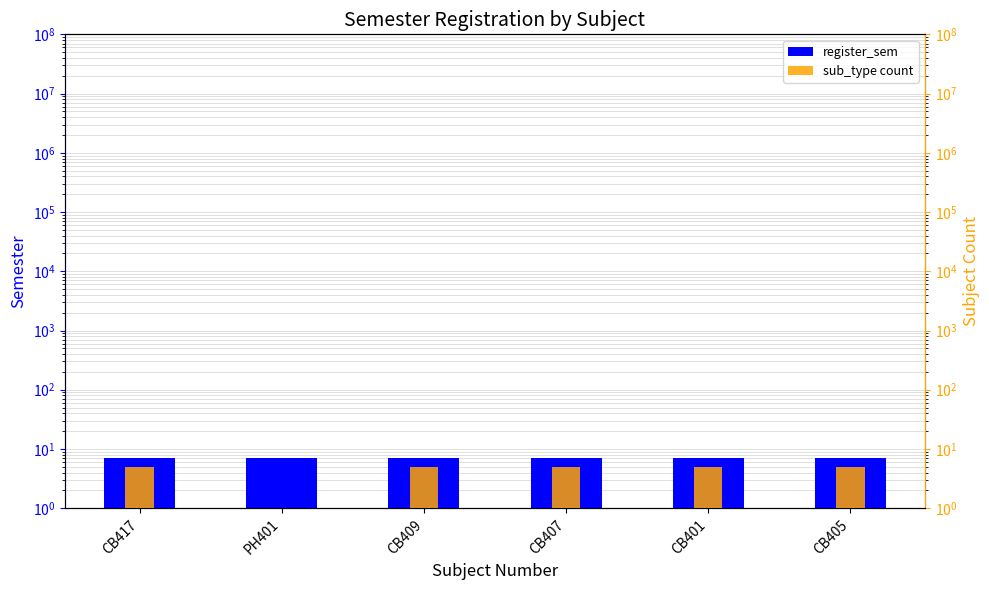

At how many categories does at least one series exceed 5?

6